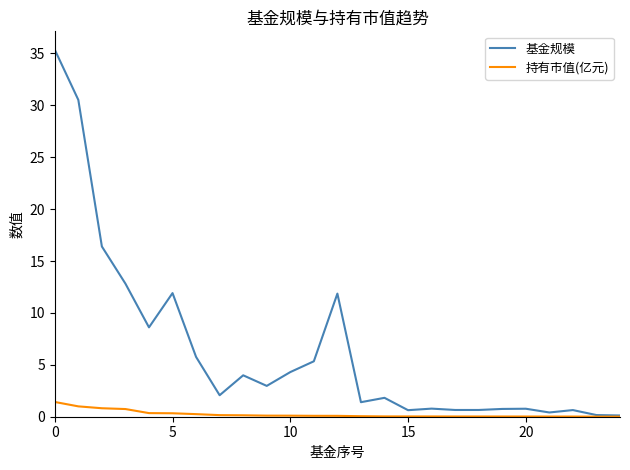

What is the highest value of the 持有市值(亿元) series?

1.4